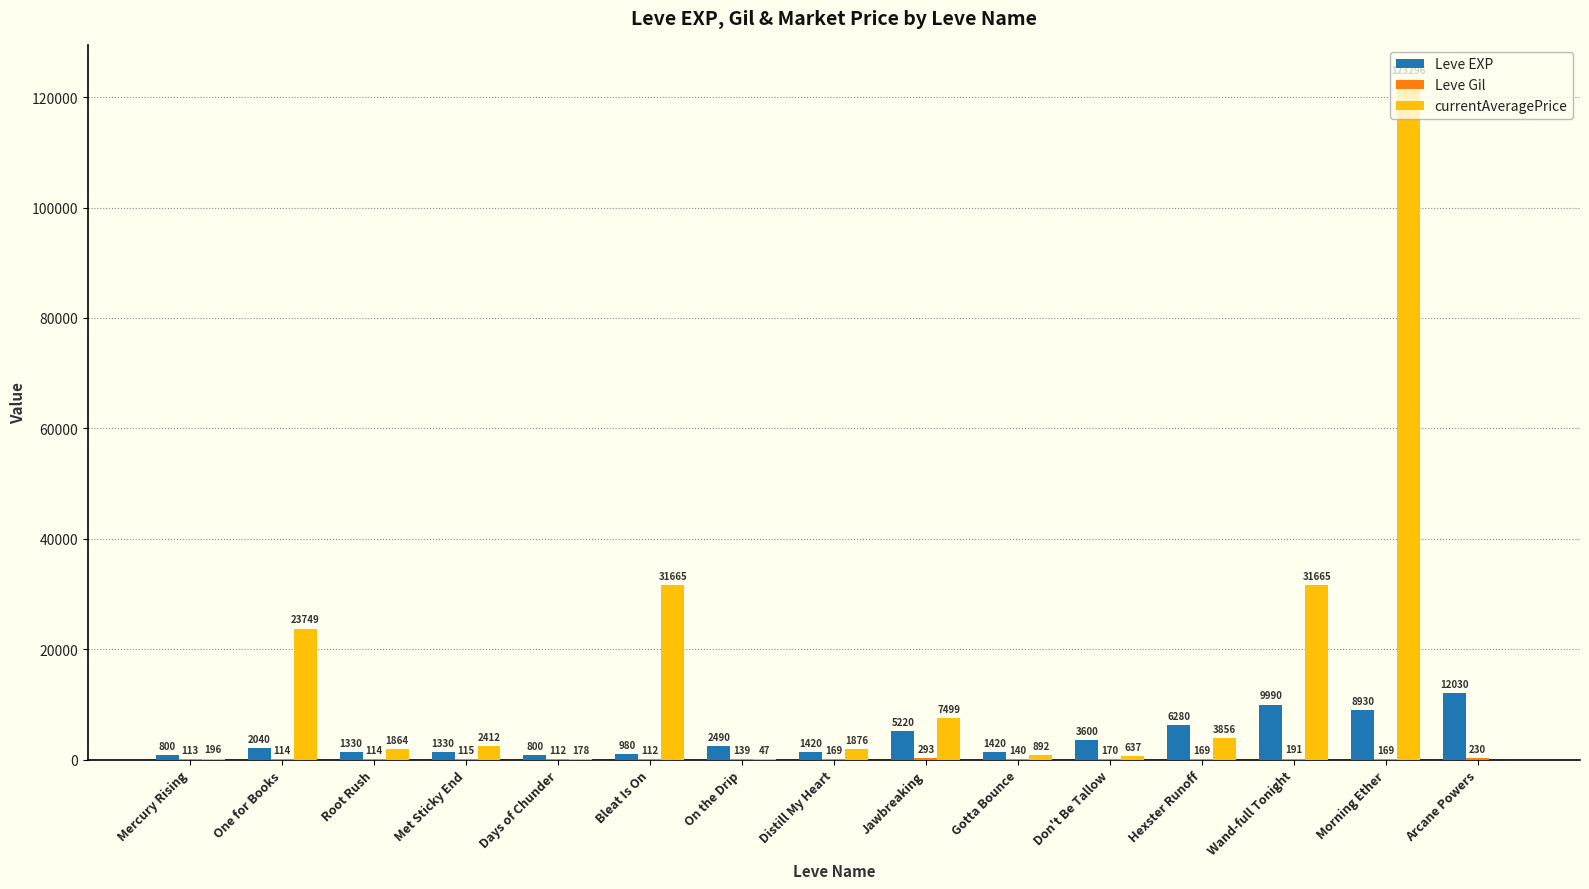

What is the average value of the Leve EXP series?

3910.7